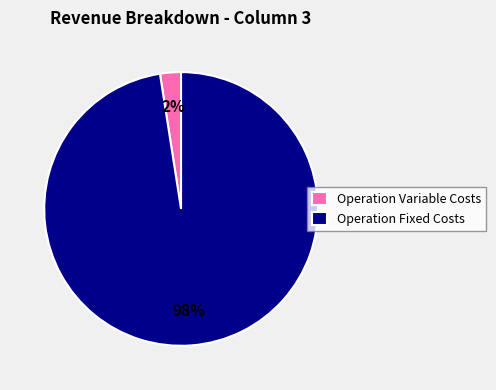

Which slice is the largest?

Operation Fixed Costs